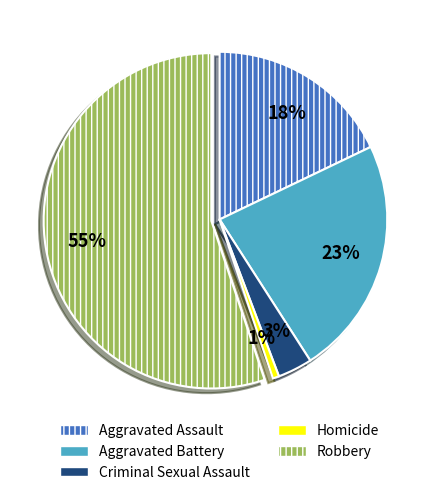

The Criminal Sexual Assault slice represents 3% of the pie. True or false?

True